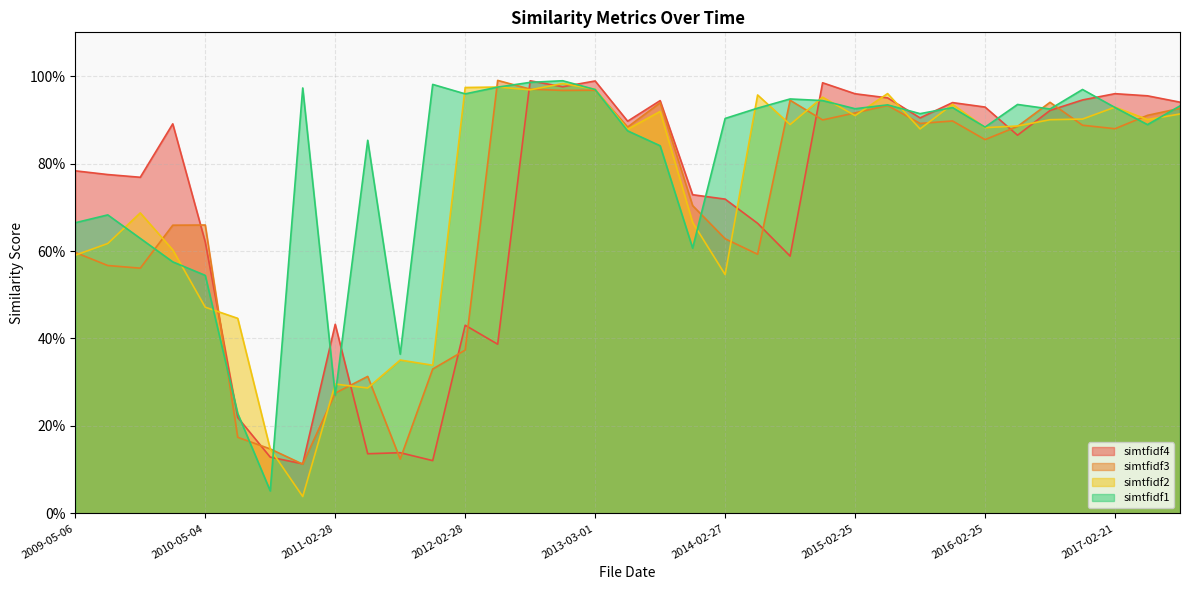

Does the chart have visible grid lines?

Yes